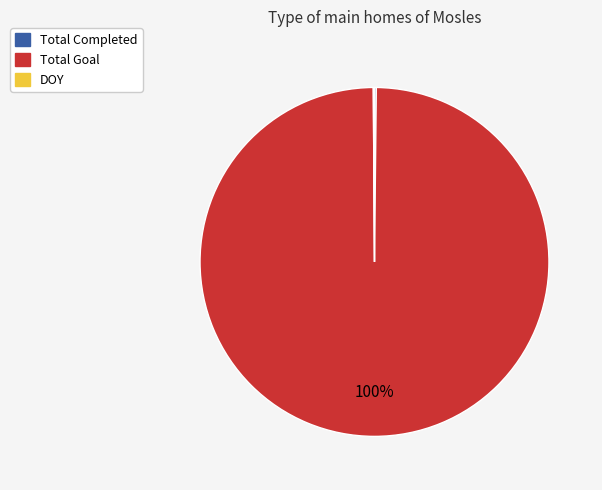

Is it true that Total Goal is 100% of the pie?

True